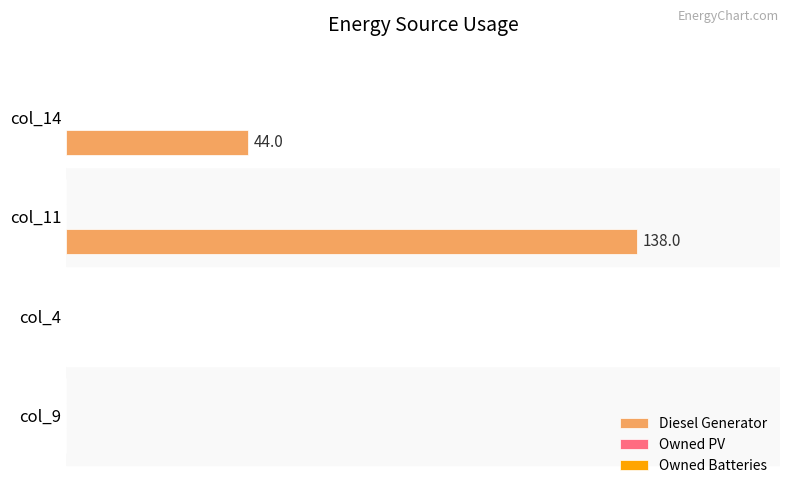

Which has a higher value, col_11 or col_9?

col_11